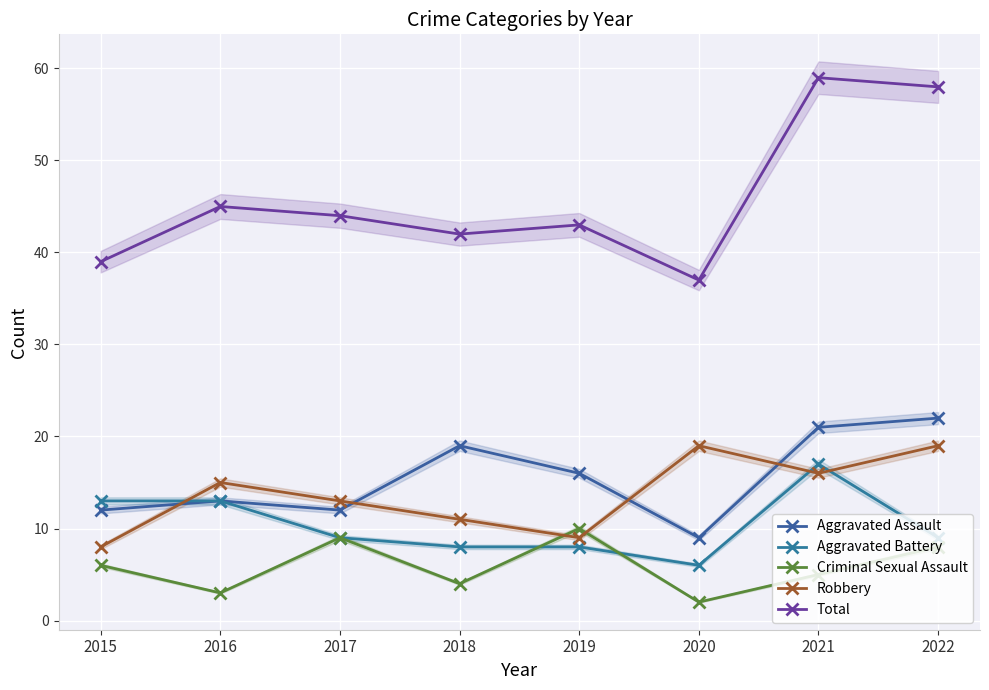

Is it true that Aggravated Battery equals 30 at 2021?

False